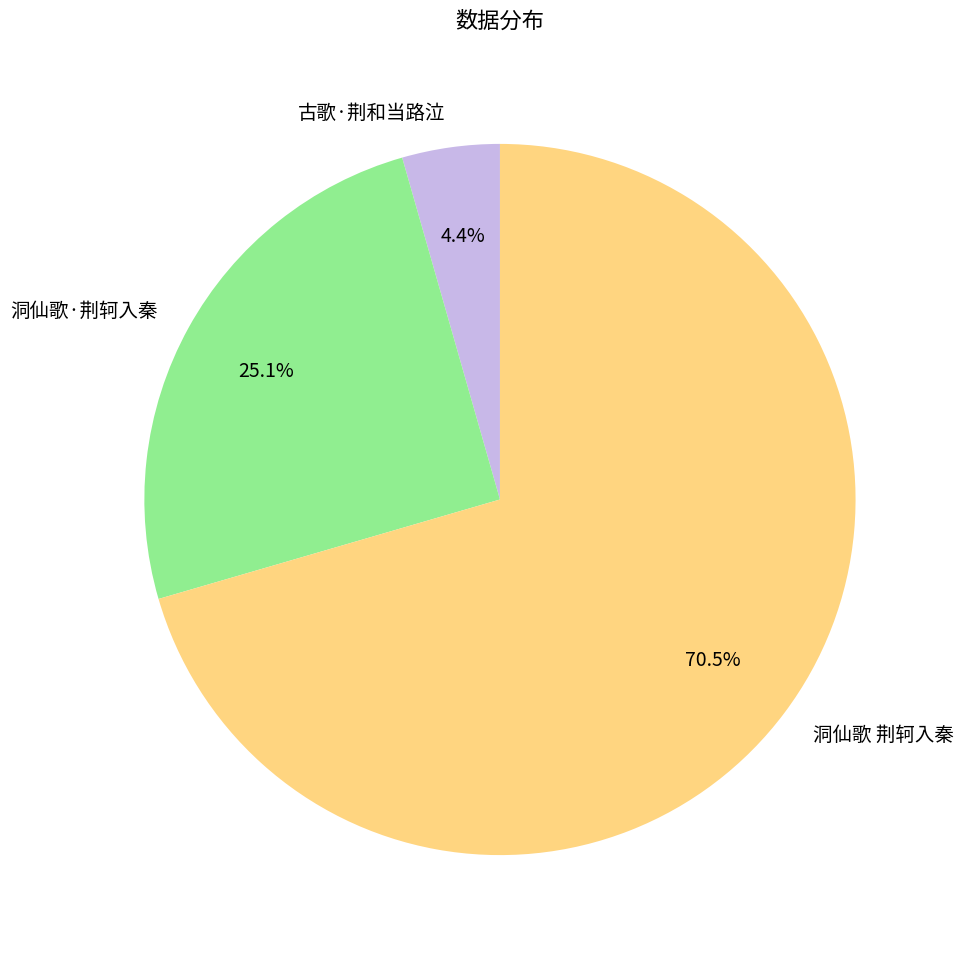

To the nearest percent, what percentage of the pie is 洞仙歌·荆轲入秦?

25%